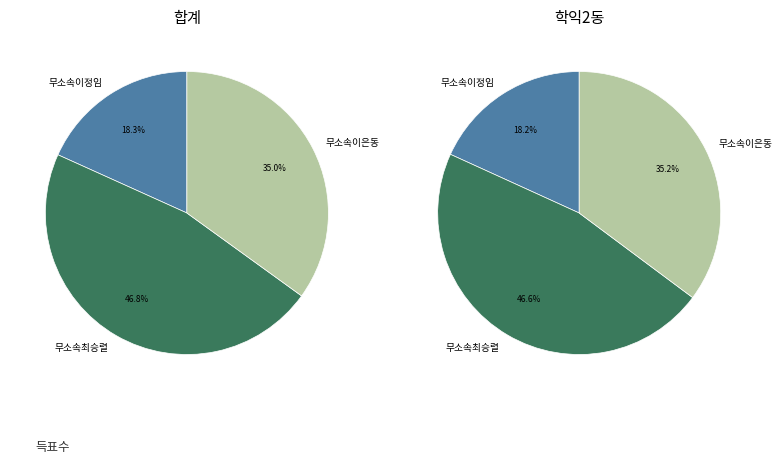

Count the number of slices in the pie.

3